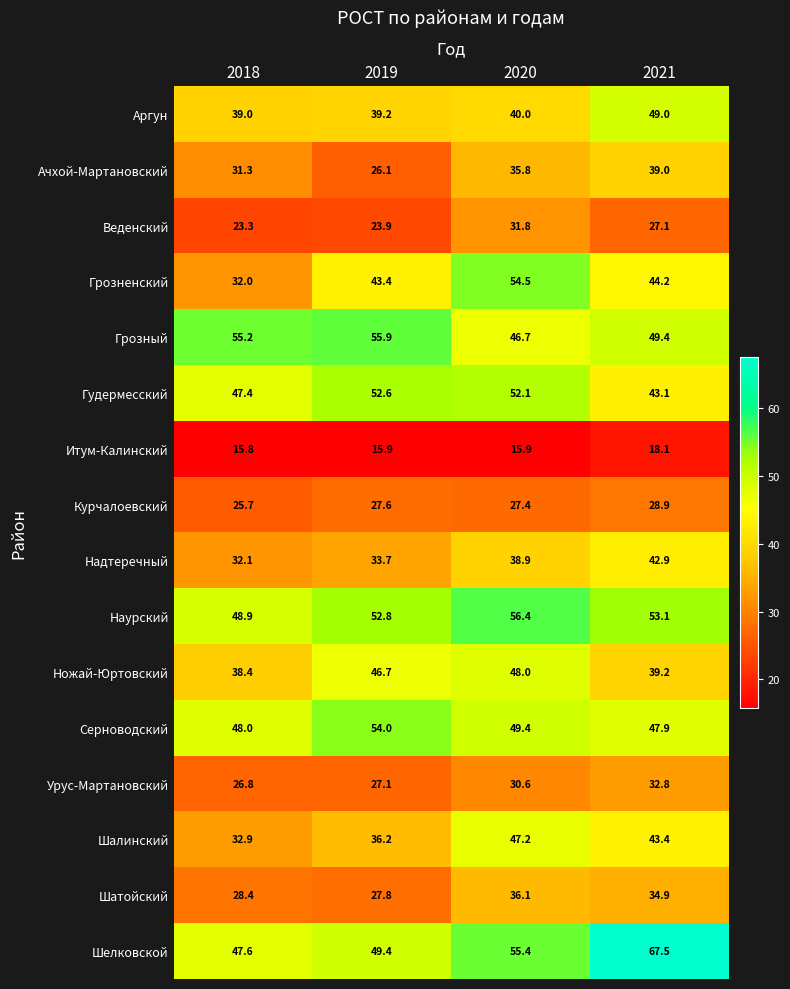

At which category is the sum across all series the highest?

2020